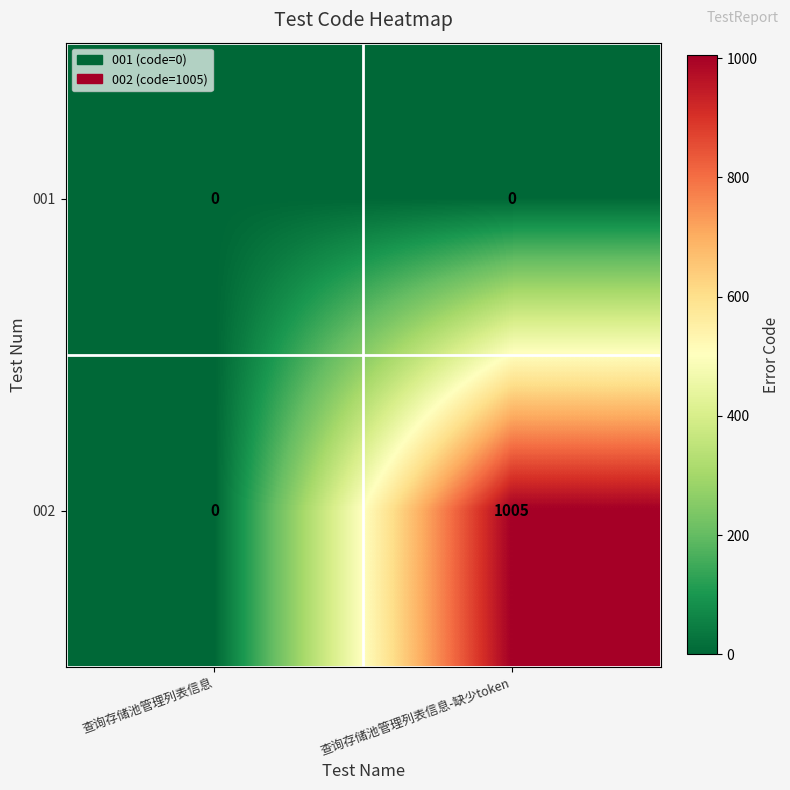

How many values in 002 are above zero?

1